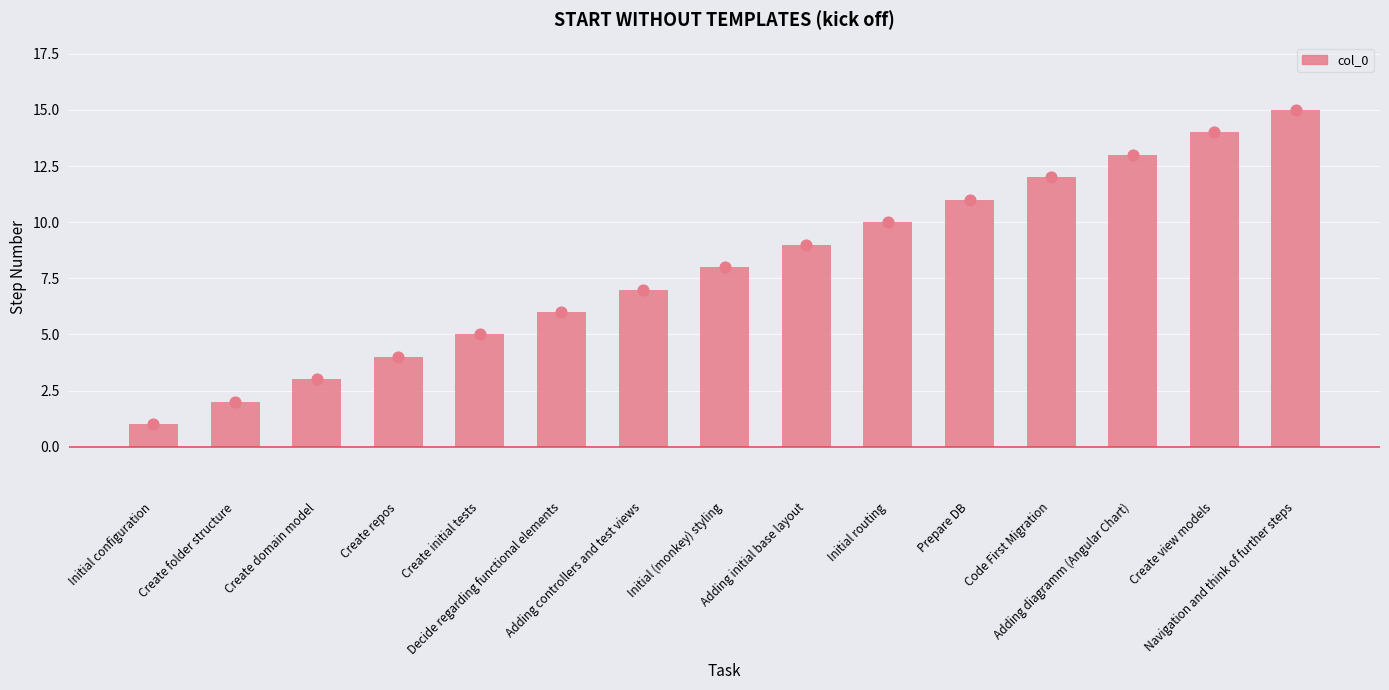

Which has a higher value, Code First Migration or Navigation and think of further steps?

Navigation and think of further steps